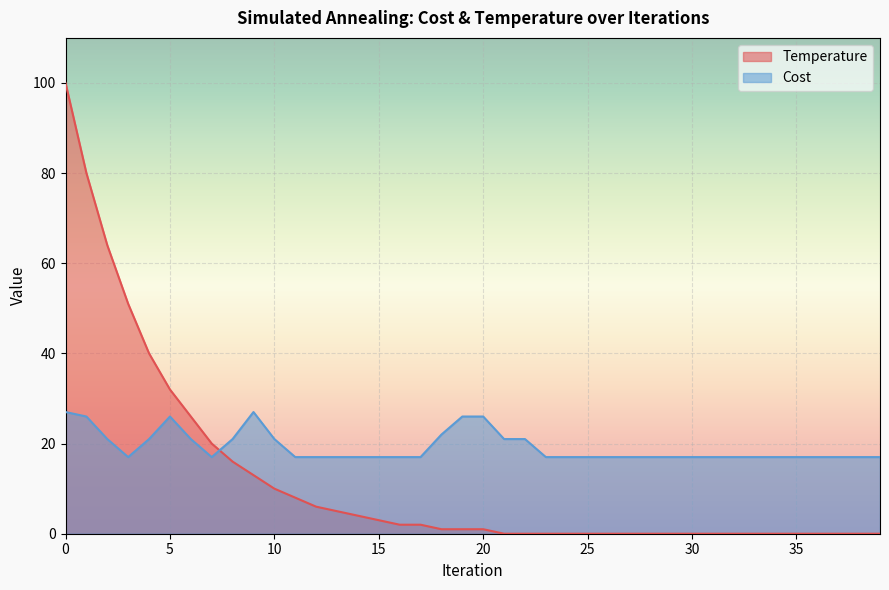

How many intersections are there between Cost and Temperature?

1